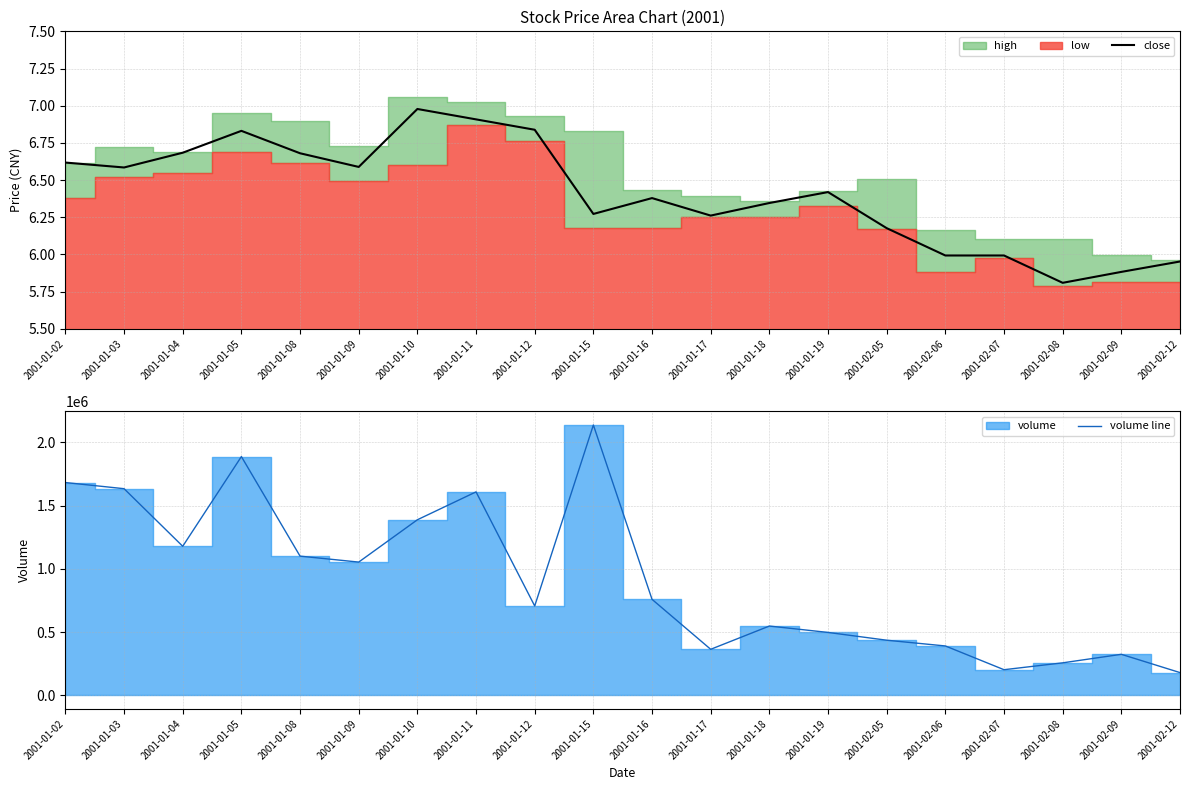

The value of volume line at 2001-02-05 is 435800.0. True or false?

True